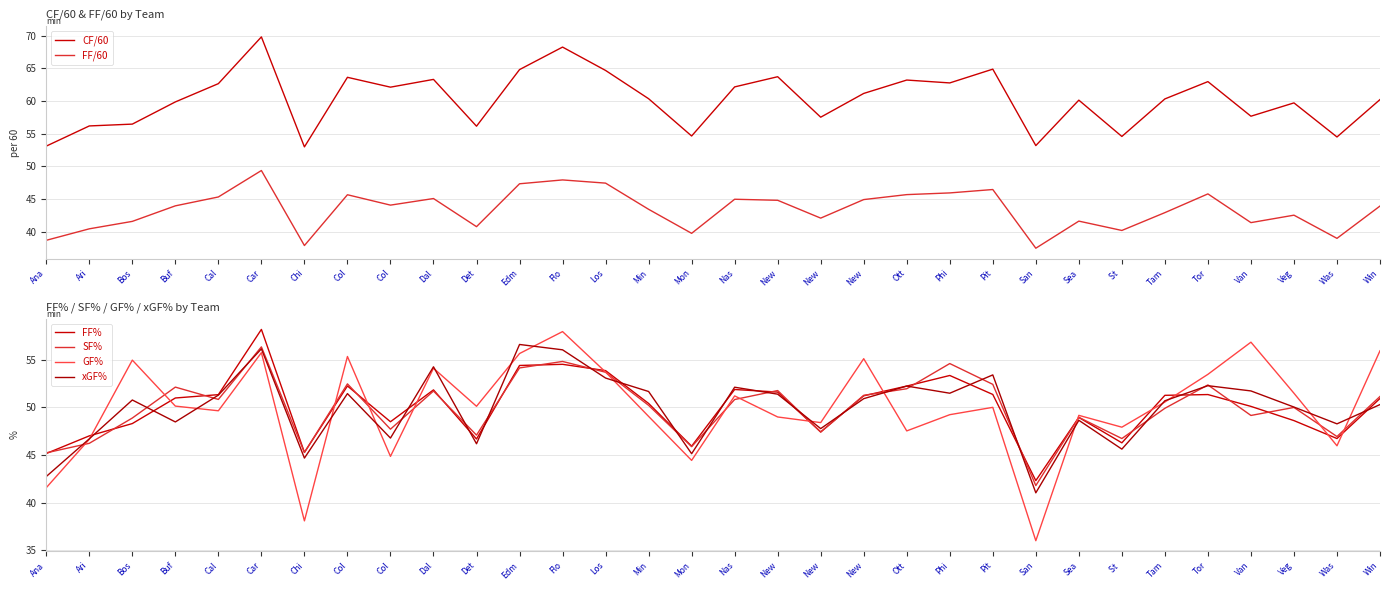

Read the xGF% value at New.

50.9